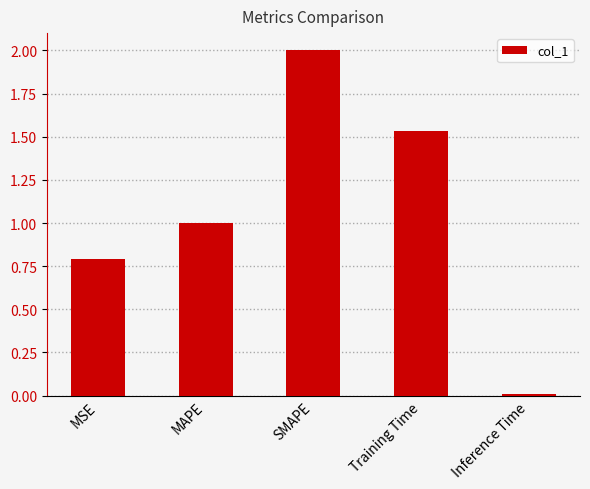

What is the value of the 2nd bar from the left?

1.0